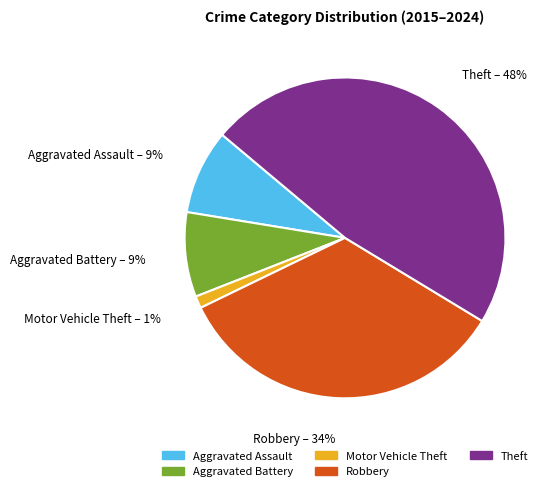

To the nearest percent, what is the difference between the Aggravated Battery and Theft slice percentages?

39%